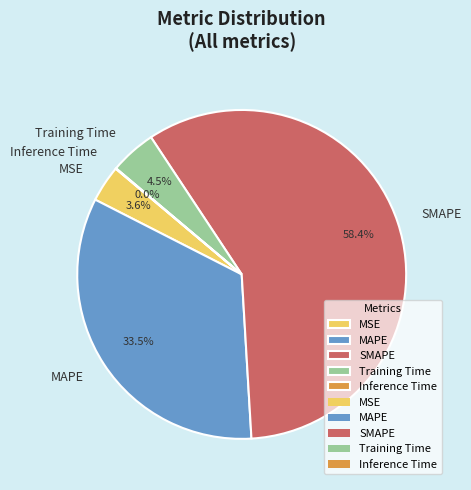

To the nearest percent, what portion does SMAPE represent?

58%